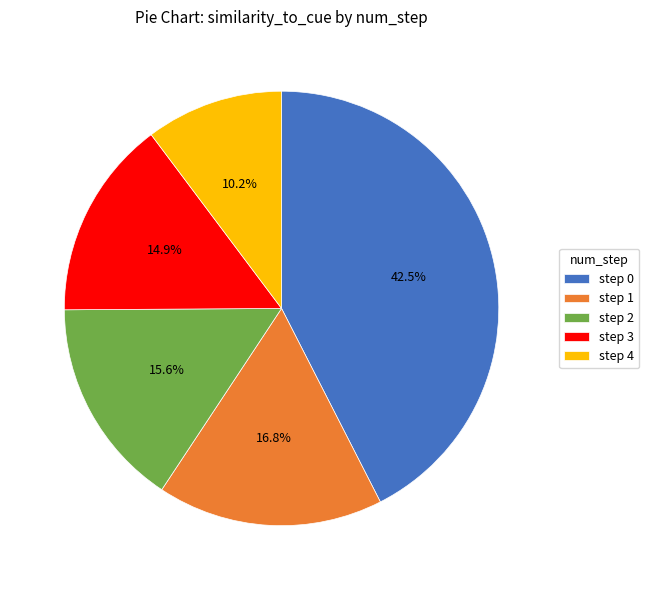

Between step 0 and step 3, which is larger?

step 0